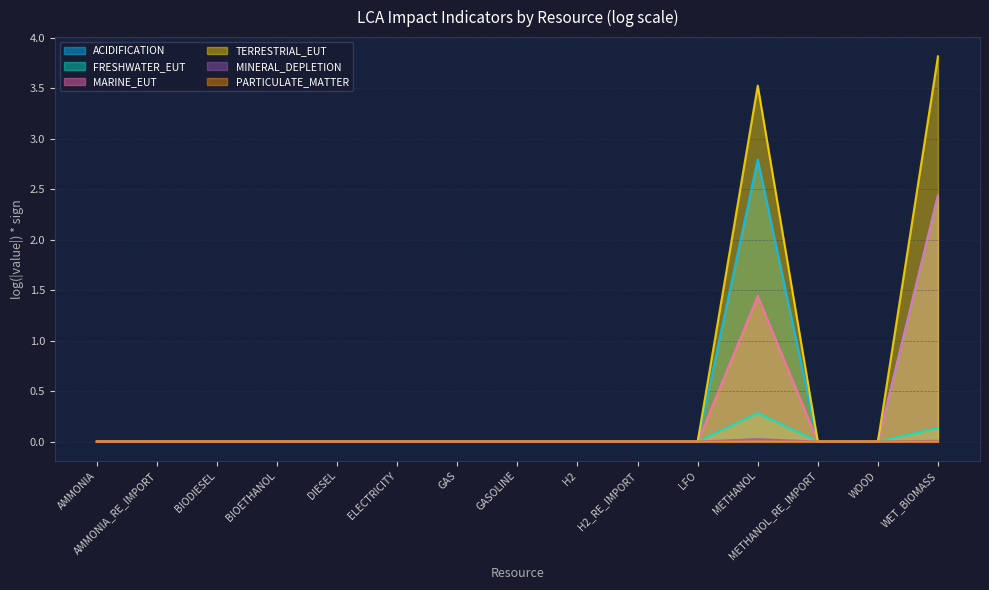

At which category is the sum across all series the highest?

WET_BIOMASS